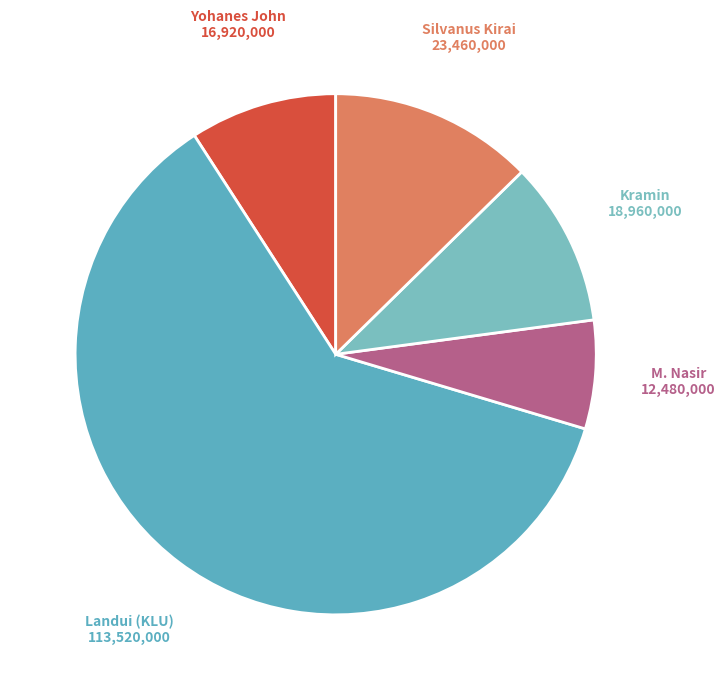

How many segments does this pie chart have?

5